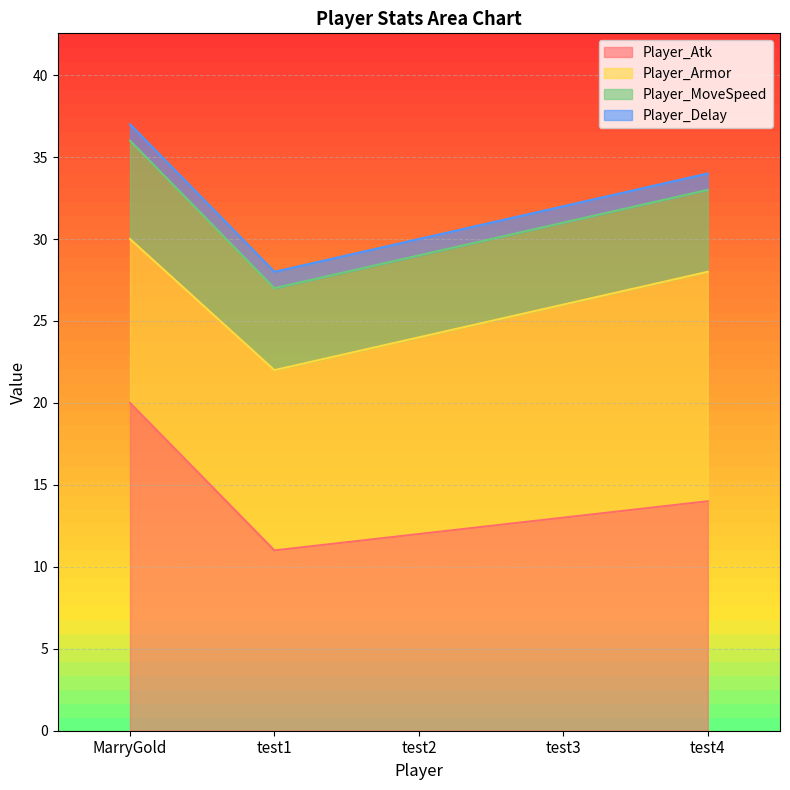

Which series has the largest total across all categories?

Player_Atk